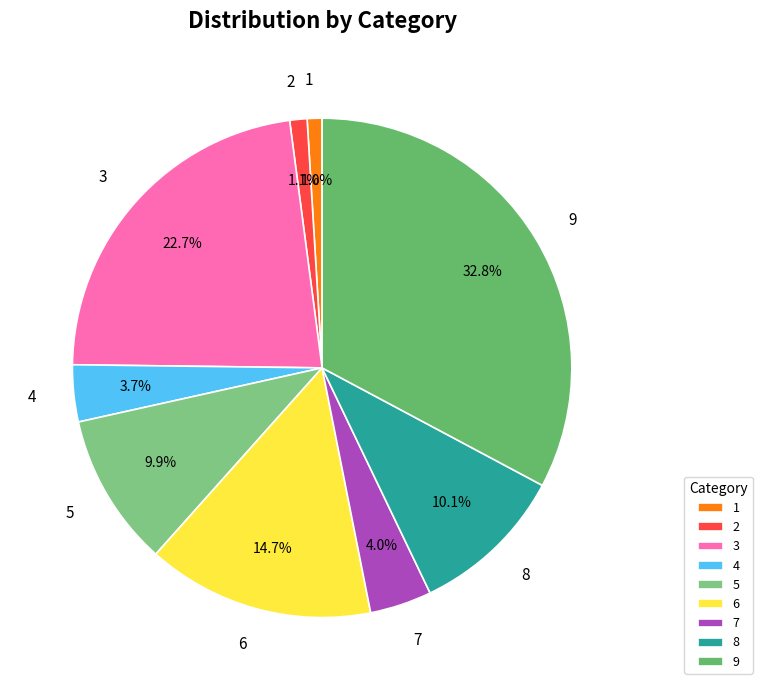

What percentage is the 8 slice, to the nearest percent?

10%